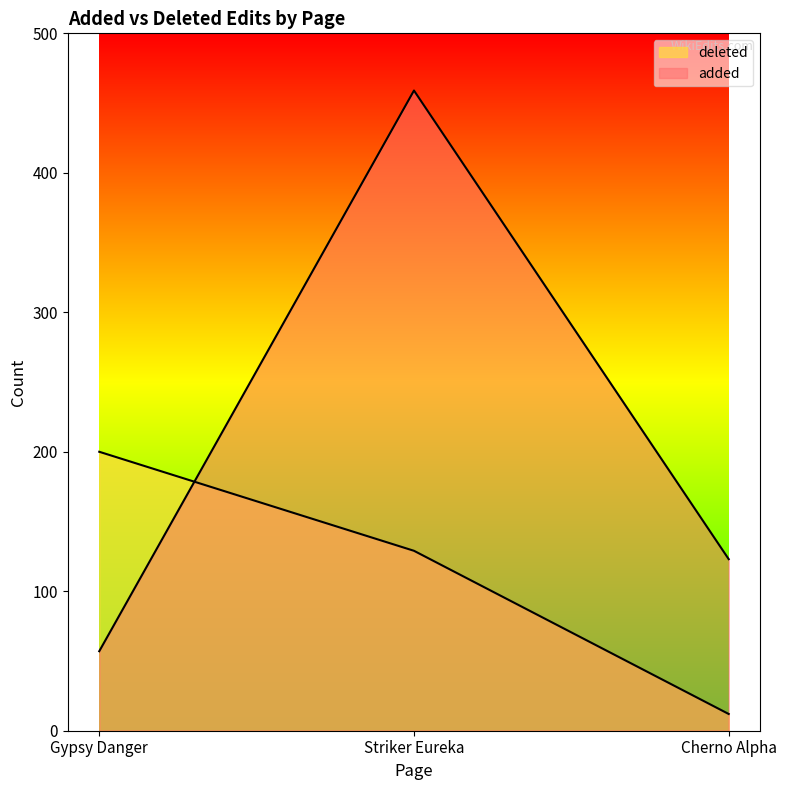

Does the chart display data point markers on the line(s)?

No